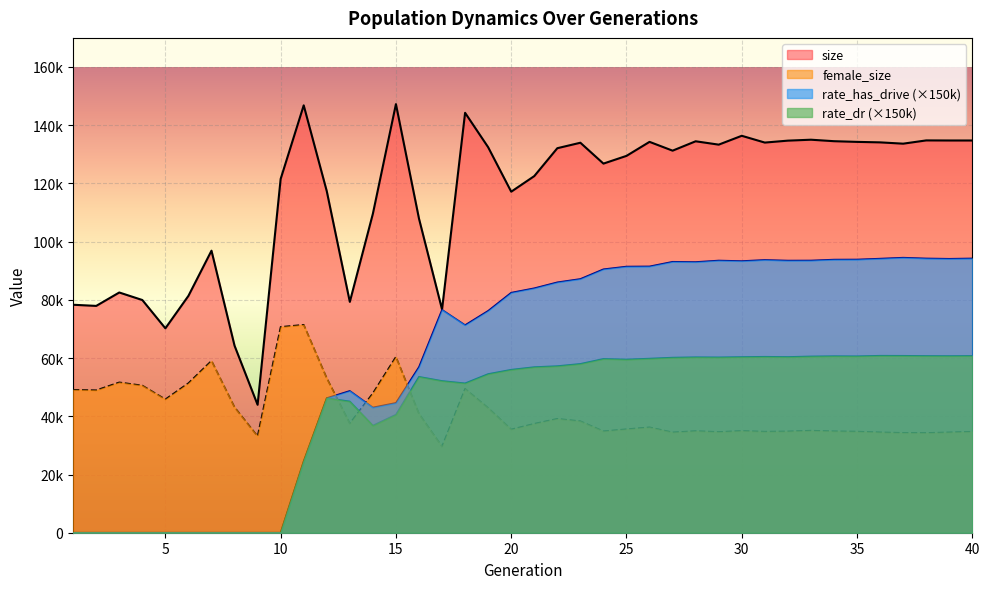

Reading left to right, transcribe all the data shown in this chart.

size: 78316.0	77925.0	82532.0	79948.0	70225.0	81380.0	96892.0	64259.0	43954.0	121540.0	146823.0	117340.0	79313.0	109585.0	147249.0	107907.0	76717.0	144259.0	132436.0	117160.0	122518.0	132101.0	133980.0	126812.0	129466.0	134281.0	131257.0	134480.0	133325.0	136367.0	134036.0	134701.0	135019.0	134511.0	134273.0	134107.0	133660.0	134779.0	134751.0	134749.0
female_size: 49101.0	48941.0	51648.0	50573.0	45825.0	51376.0	59056.0	43101.0	33119.0	70701.0	71434.0	53077.0	37507.0	47901.0	60419.0	40841.0	29580.0	49424.0	42839.0	35465.0	37426.0	39134.0	38303.0	34843.0	35548.0	36203.0	34468.0	34911.0	34613.0	34963.0	34709.0	34800.0	35060.0	34839.0	34739.0	34477.0	34307.0	34270.0	34472.0	34699.0
rate_has_drive: 0.0	0.0	0.0	0.0	0.0	0.0	0.0	0.0	0.0	0.0	24557.1	46246.3	48710.6	43014.2	44592.9	56931.0	76591.5	71320.8	76227.8	82458.6	83983.5	86024.2	87171.3	90508.5	91434.9	91486.5	93076.7	92992.5	93506.9	93321.6	93709.8	93491.5	93515.4	93826.5	93858.1	94158.6	94488.9	94221.0	94108.2	94225.7
rate_dr: 0.0	0.0	0.0	0.0	0.0	0.0	0.0	0.0	0.0	0.0	24557.1	46246.3	45096.9	36809.6	40562.9	53564.2	52132.9	51330.1	54519.3	55997.0	56890.5	57235.2	58002.6	59715.4	59515.5	59817.3	60156.8	60292.3	60252.0	60359.4	60452.6	60377.7	60566.6	60654.7	60625.7	60805.3	60785.6	60721.3	60696.4	60740.5